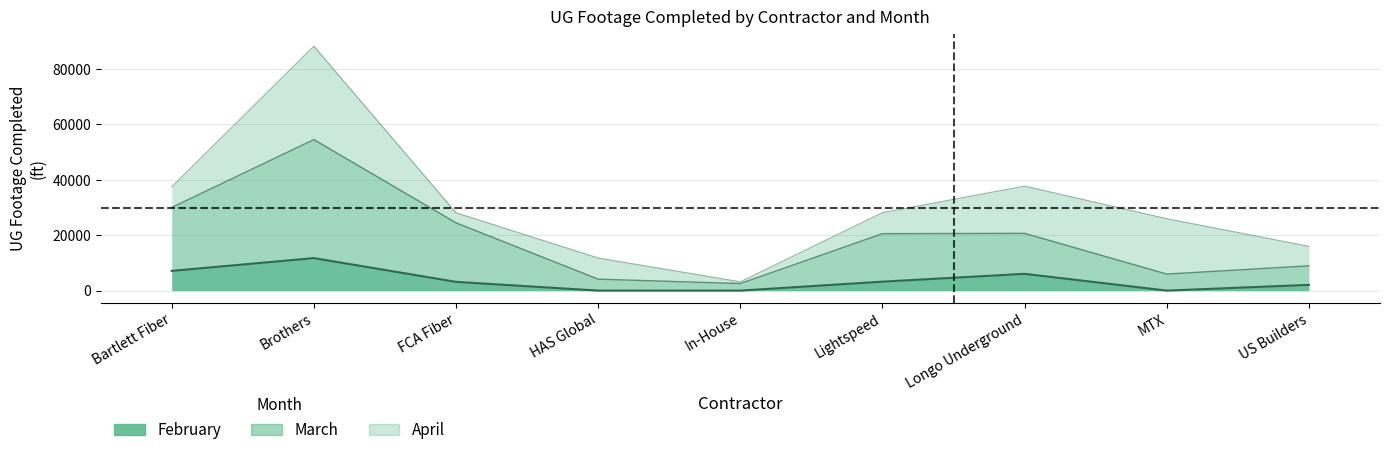

True or false: February has a value of 0 at HAS Global.

True